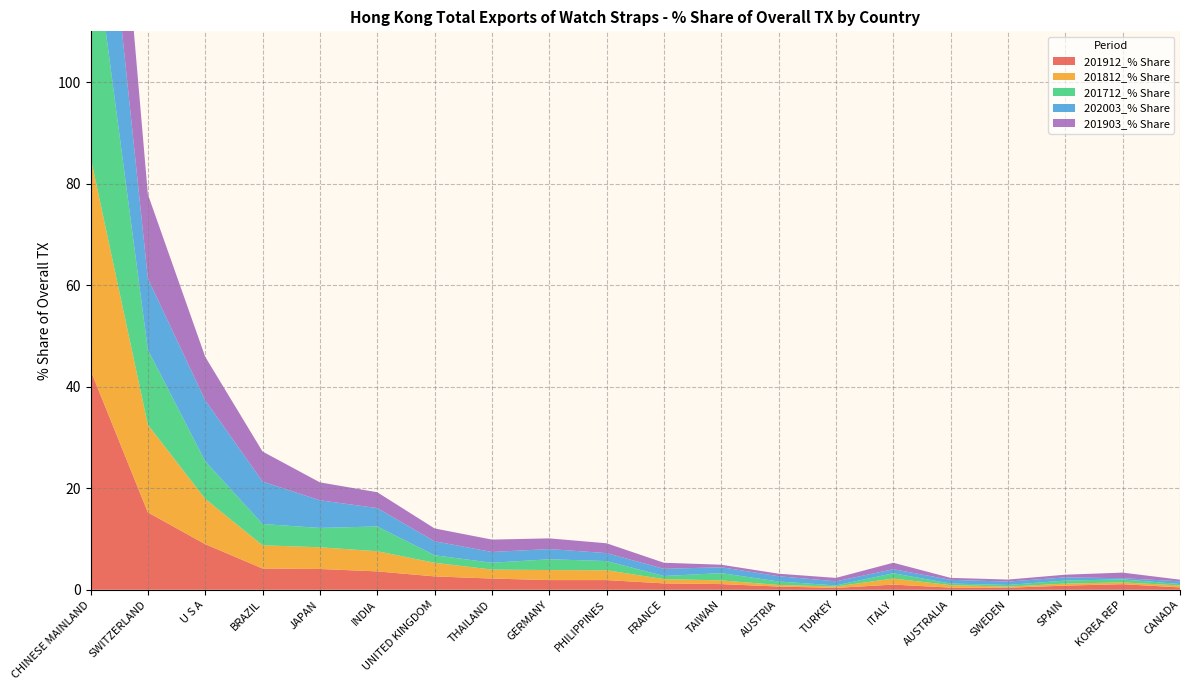

Reading left to right, list all the values displayed in this chart.

201912_% Share: 43.3	15.2	9.0	4.2	4.1	3.6	2.6	2.2	1.9	1.9	1.3	1.1	0.6	0.4	1.0	0.4	0.4	0.8	1.1	0.5
201812_% Share: 42.0	17.3	8.9	4.6	4.3	4.0	2.7	1.8	2.0	1.9	0.8	0.7	0.3	0.3	1.2	0.5	0.2	0.4	0.4	0.4
201712_% Share: 47.5	14.8	7.4	4.2	3.8	4.9	1.5	1.3	2.1	1.8	0.6	1.4	0.7	0.2	1.0	0.3	0.3	0.6	0.6	0.3
202003_% Share: 36.4	14.0	12.0	8.4	5.4	3.6	2.7	2.1	2.0	1.6	1.4	1.2	1.0	0.8	0.8	0.7	0.7	0.6	0.2	0.5
201903_% Share: 39.9	16.6	8.6	5.9	3.5	3.1	2.5	2.4	2.1	1.9	1.2	0.5	0.5	0.7	1.3	0.4	0.4	0.5	1.1	0.3